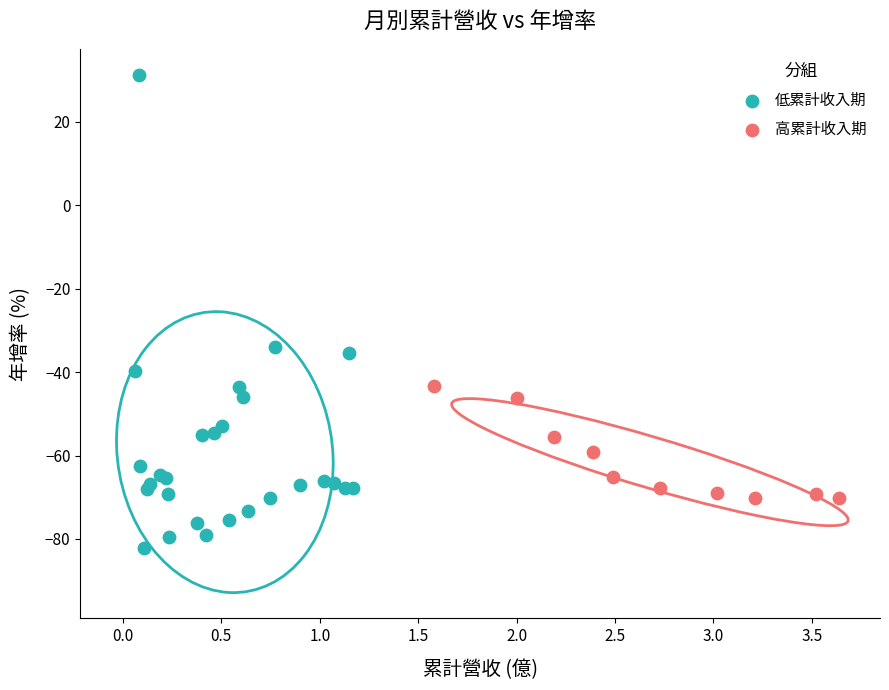

Which series reaches the minimum Y coordinate?

低累計收入期